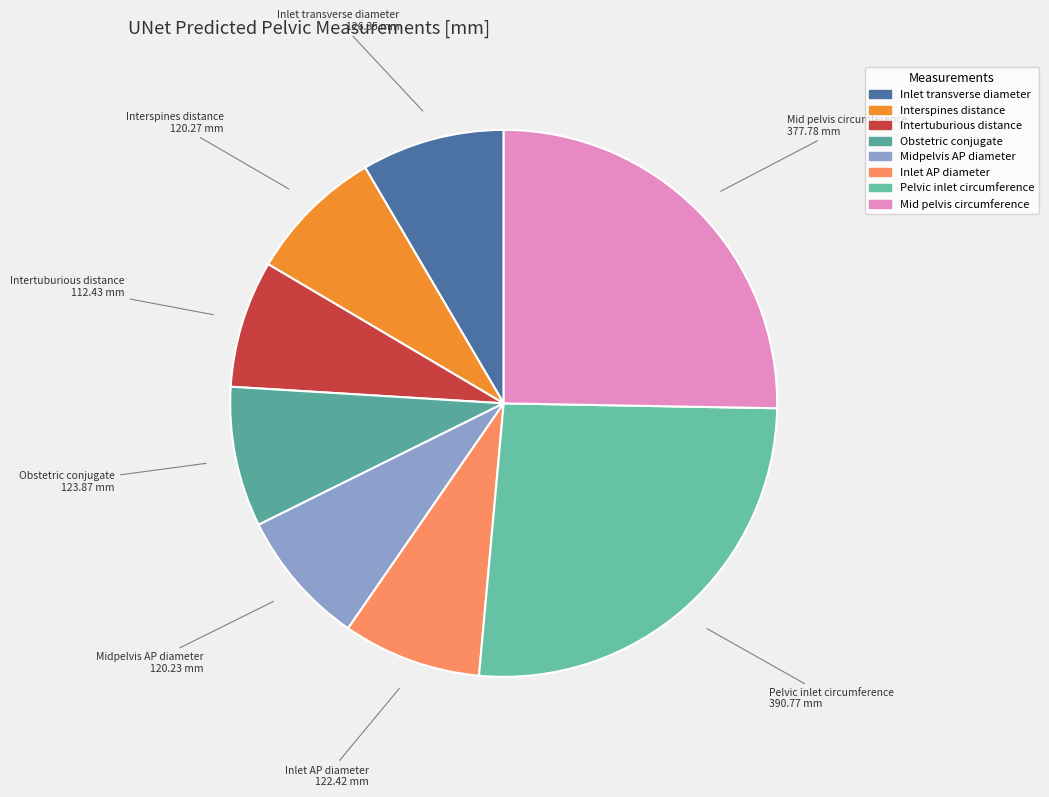

Is it true that Inlet AP diameter is 15% of the pie?

False